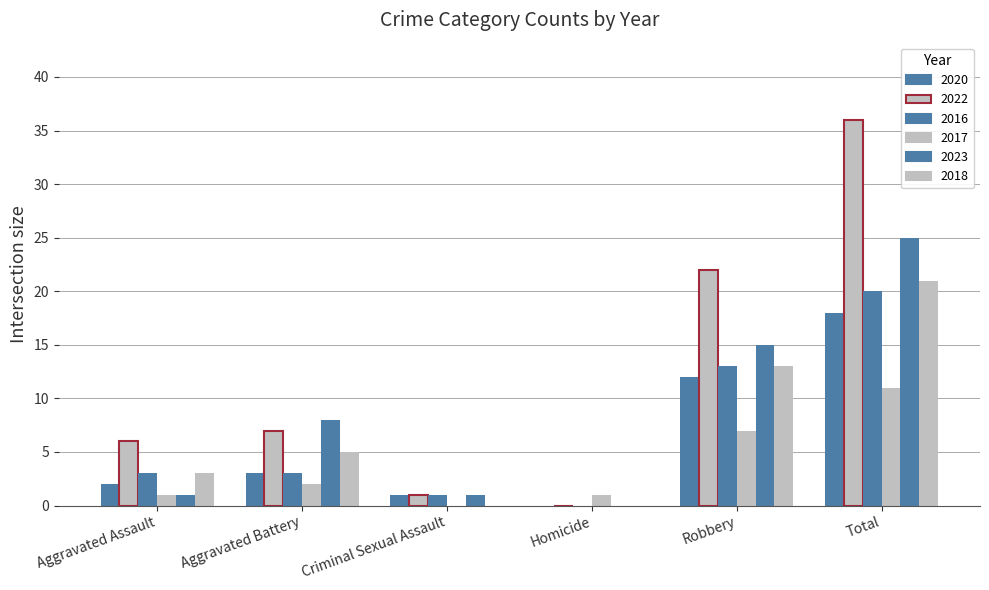

Which category has the highest value across all series?

Total